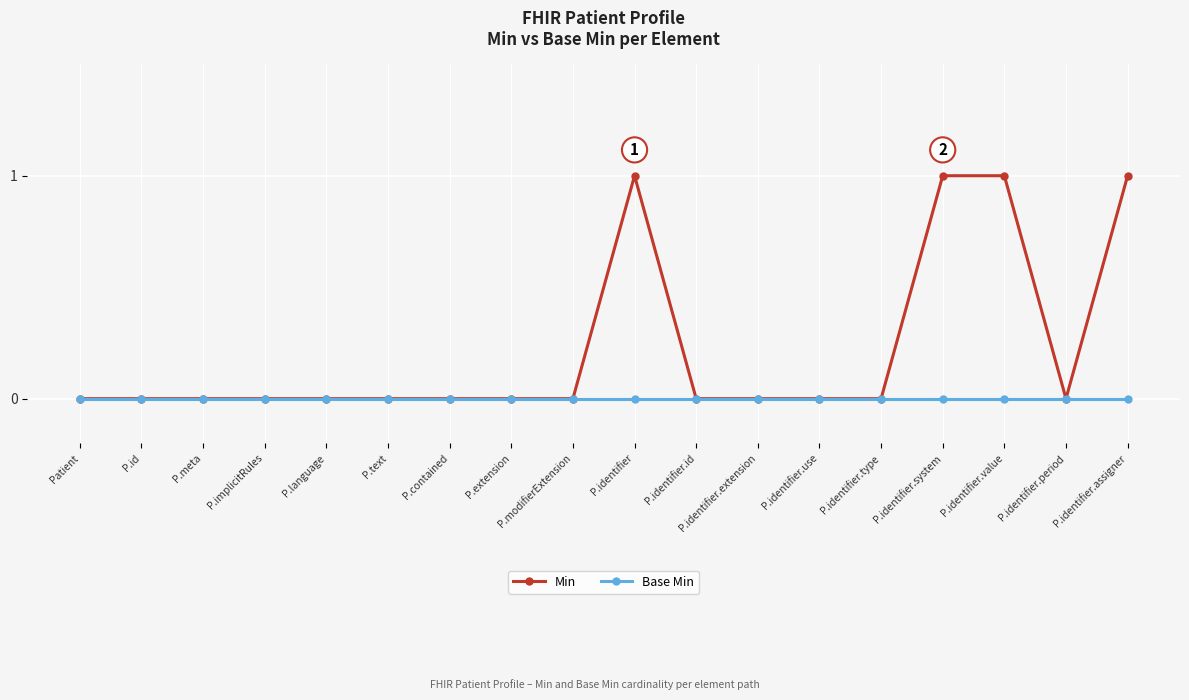

Rank the series by their average value, from highest to lowest.

Min, Base Min